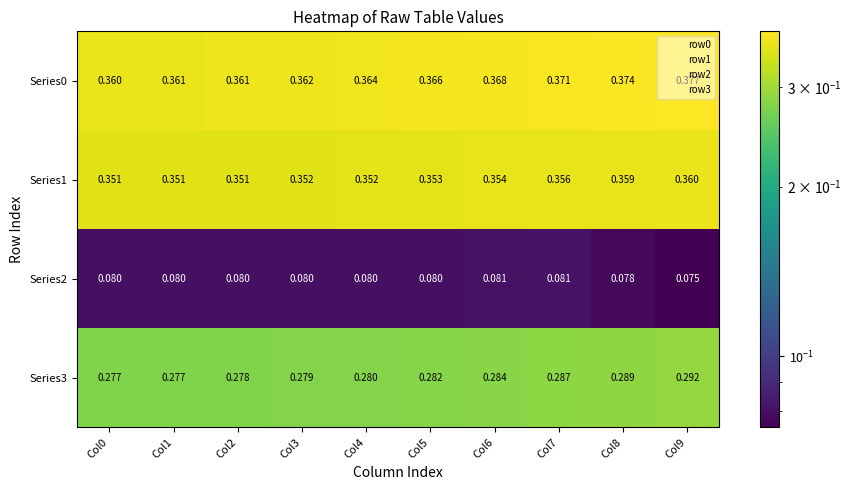

Is the value of Series2 at Col0 greater than the value of Series1 at Col5?

No